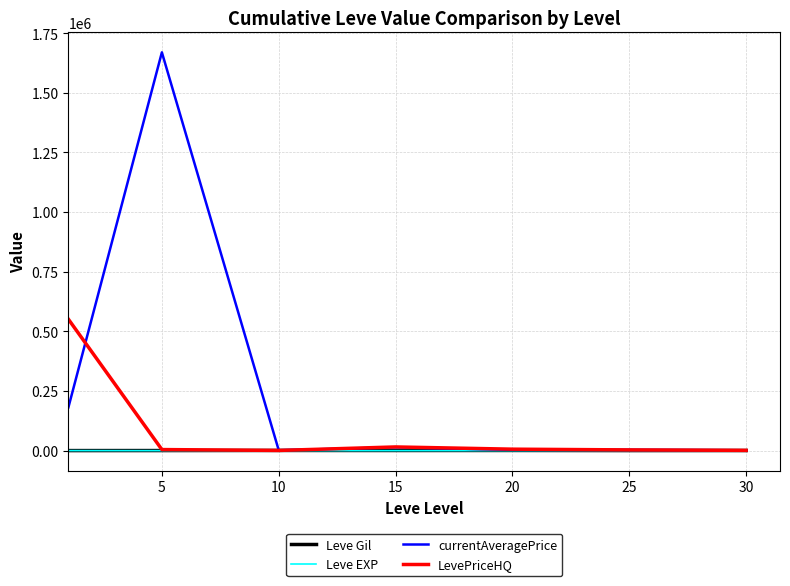

Which series has the largest total across all categories?

currentAveragePrice